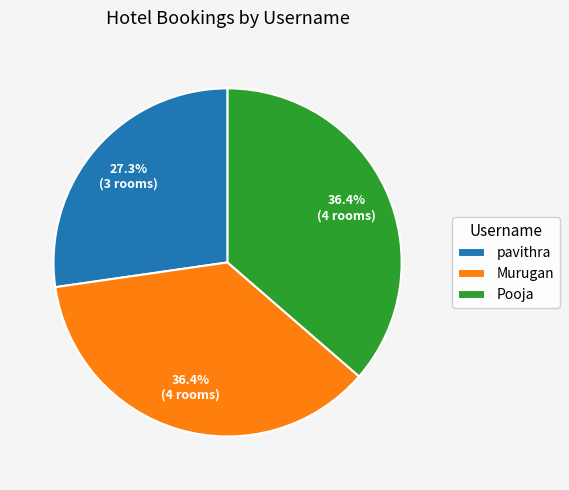

The Pooja slice represents 36% of the pie. True or false?

True